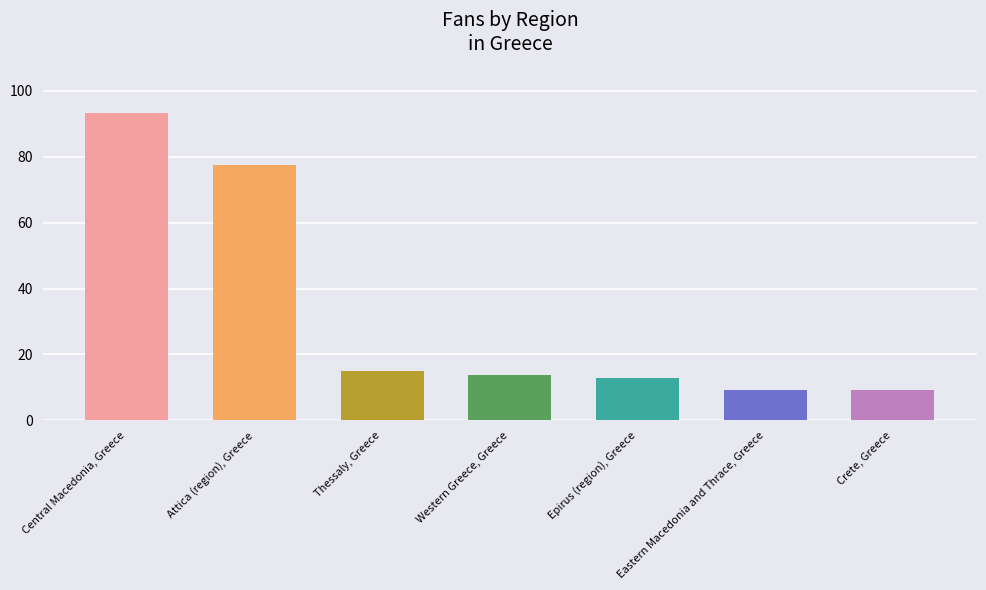

What is the ratio of the value at Epirus (region), Greece to the value at Crete, Greece?

1.4